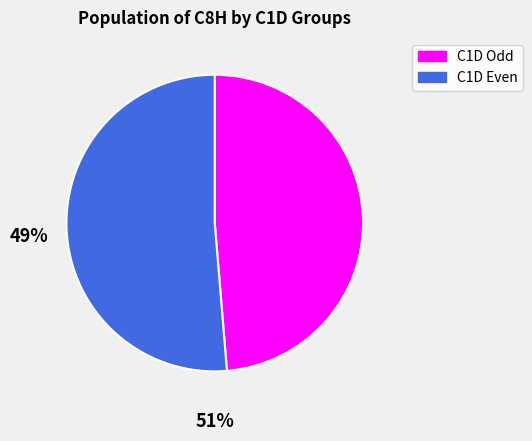

Is there a majority slice in this chart?

Yes